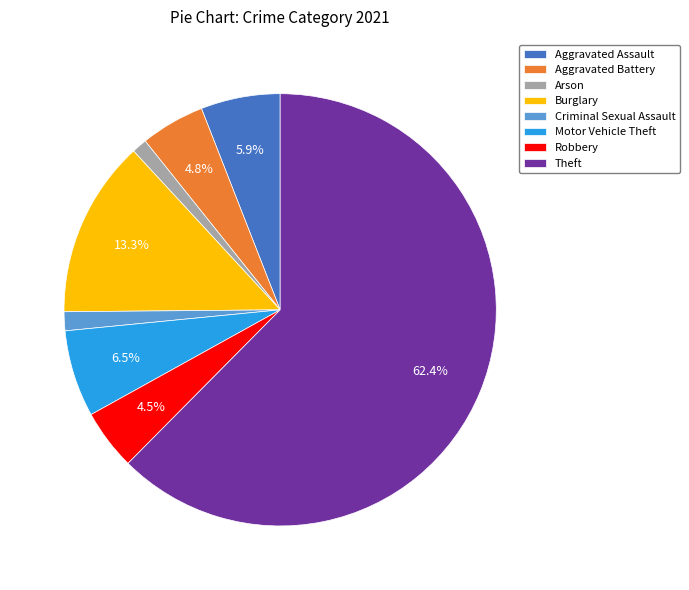

Is it true that Arson is 14% of the pie?

False